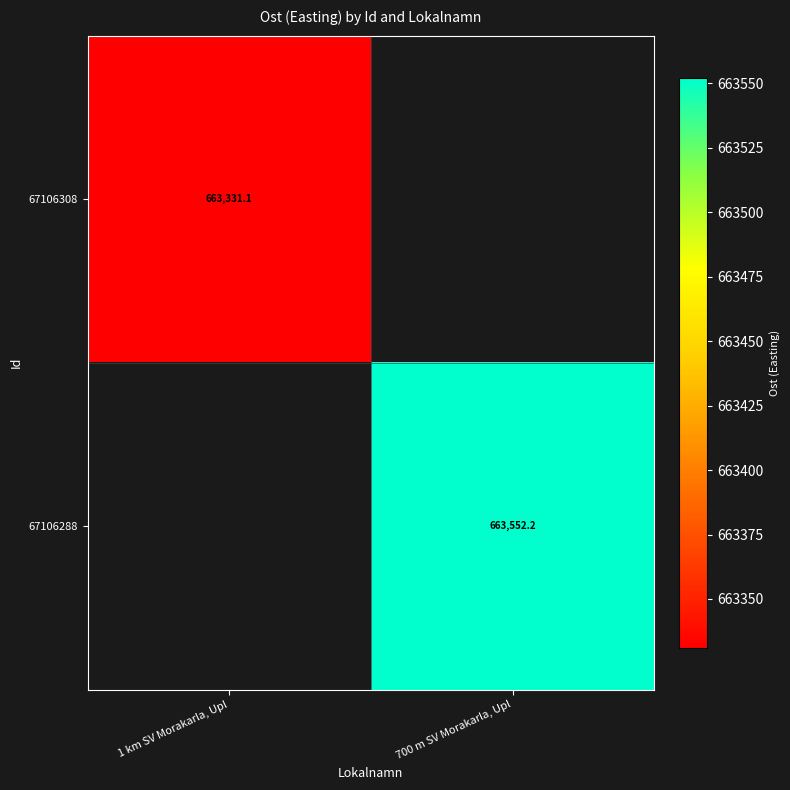

The value of 67106288 at 700 m SV Morakarla, Upl is 1166054.2. True or false?

False